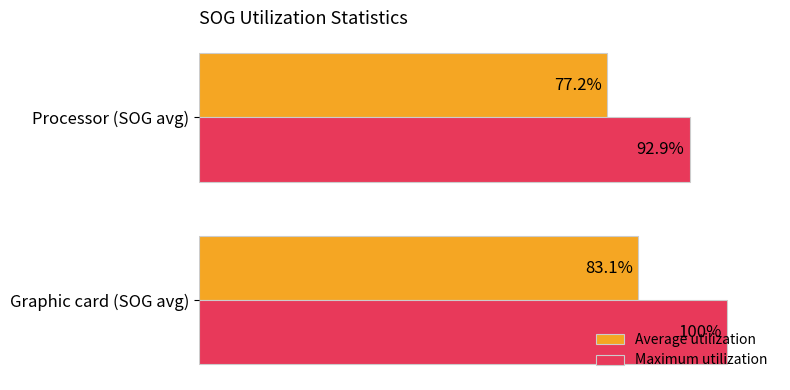

At which category is the sum across all series the highest?

Graphic card (SOG avg)